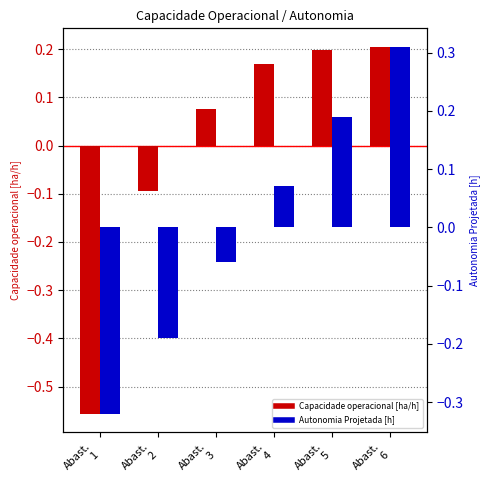

Count the Capacidade operacional [ha/h] values in the range 0 to 1.

4